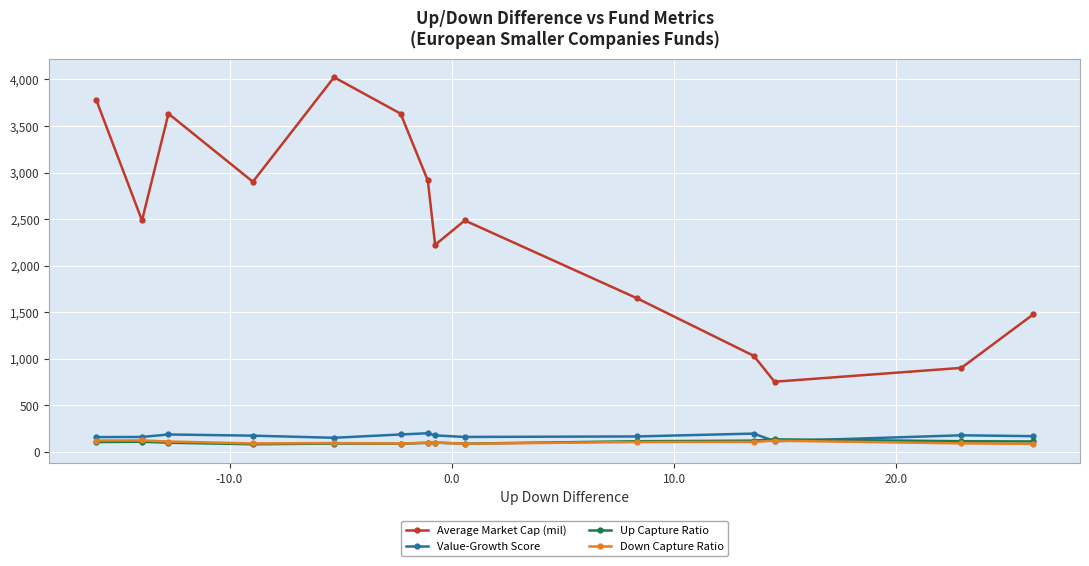

True or false: Up Capture Ratio and Average Market Cap (mil) intersect in this chart.

False